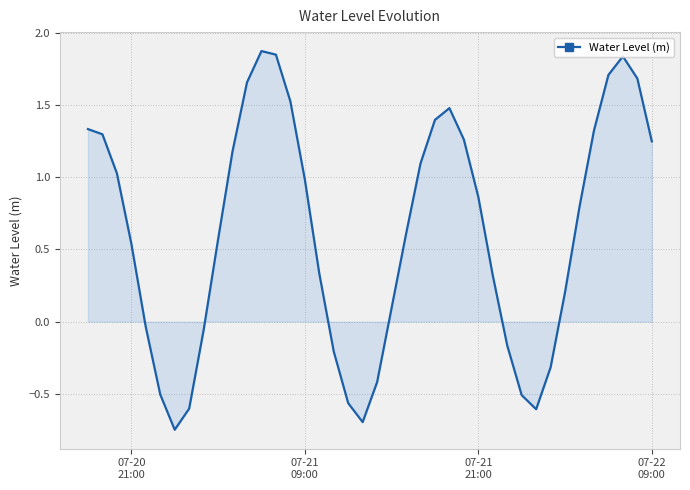

Does the chart have visible grid lines?

Yes